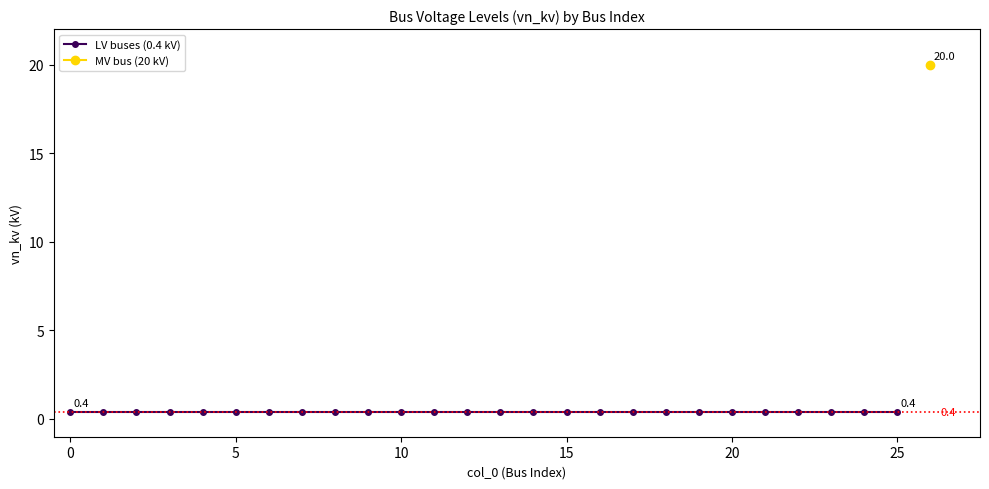

Which has a higher value, 17 or 5?

17